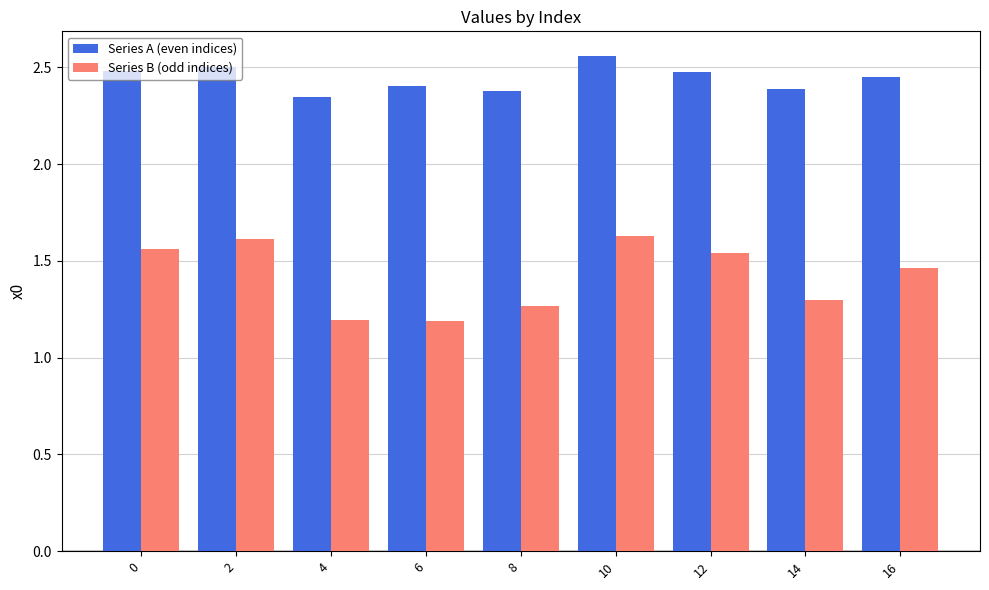

What is the value of the Series B (odd indices) bar at the 4th from the left?

1.2